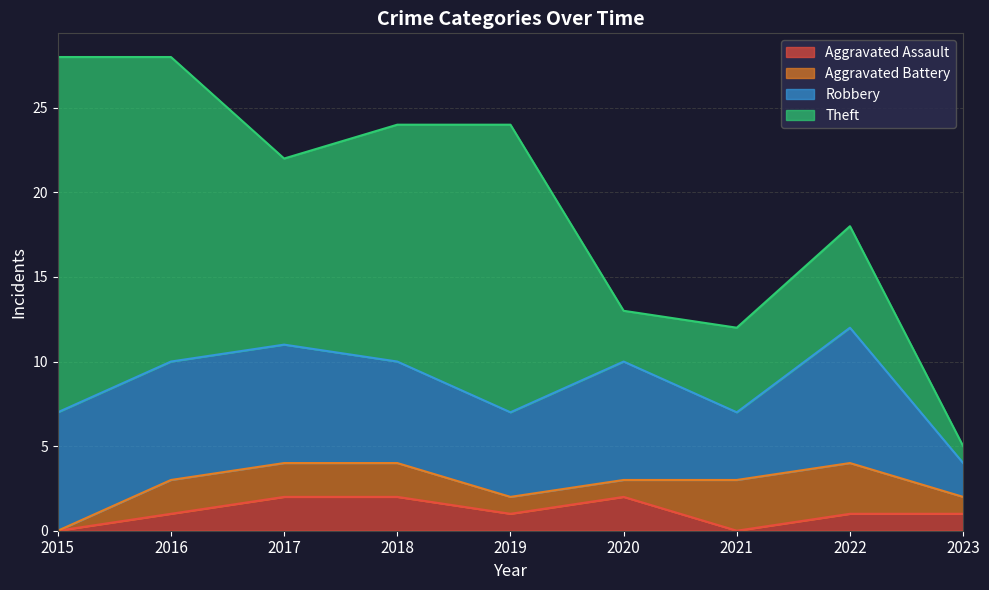

At which label is Robbery closest to 5?

2019